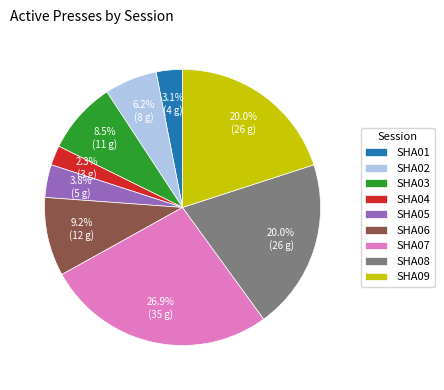

To the nearest percent, what is the average slice percentage?

11%